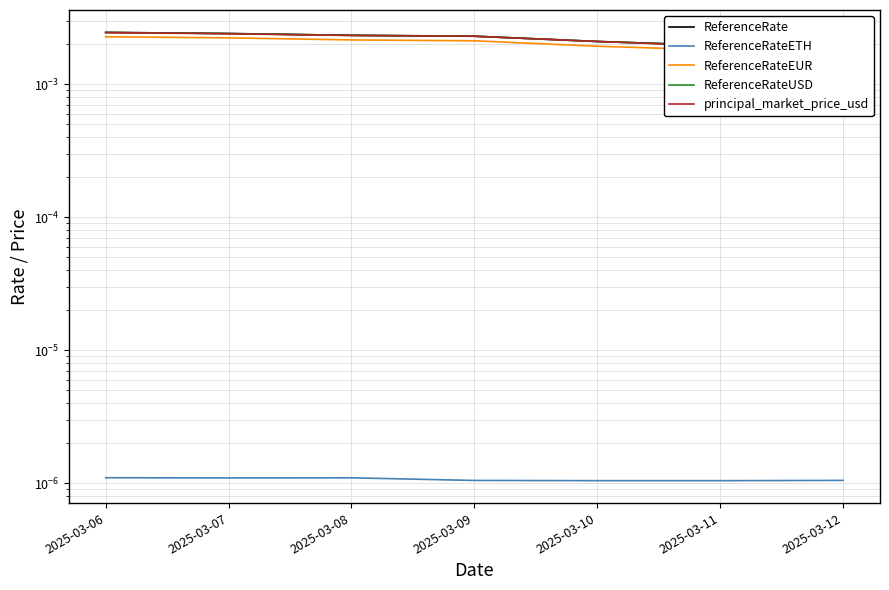

True or false: ReferenceRateETH and ReferenceRateUSD cross at least once.

False